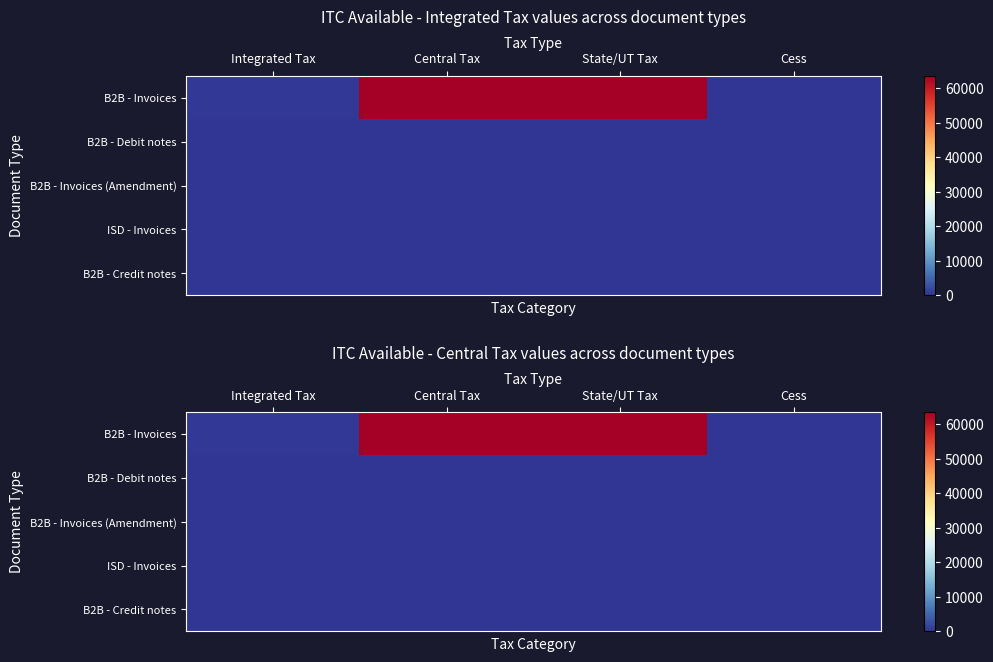

At which category is the sum across all series the highest?

Central Tax